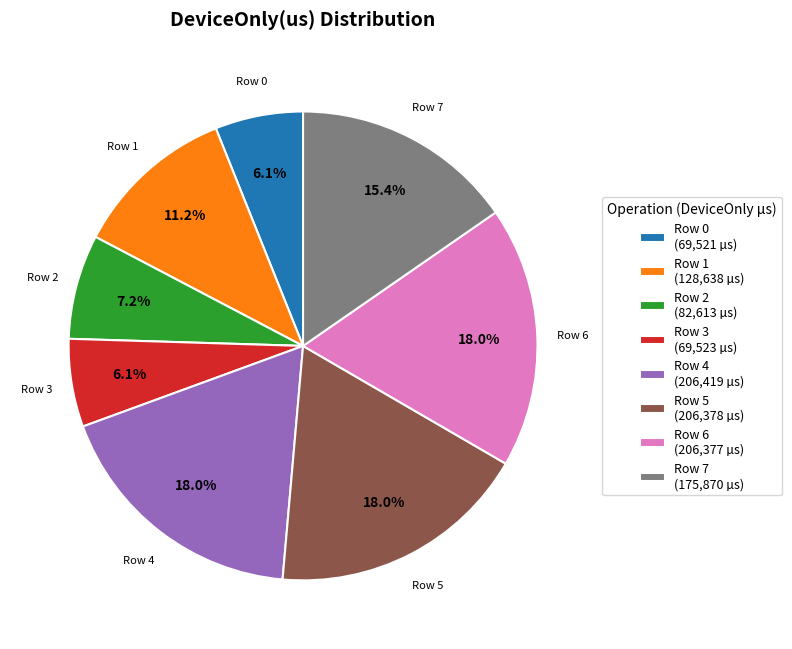

What portion of the pie excludes Row 5 (206,378 µs)?

82.0%